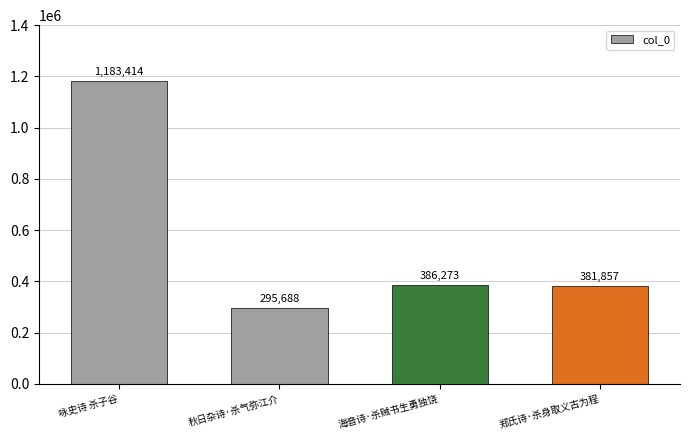

Count the number of data series in this chart.

1